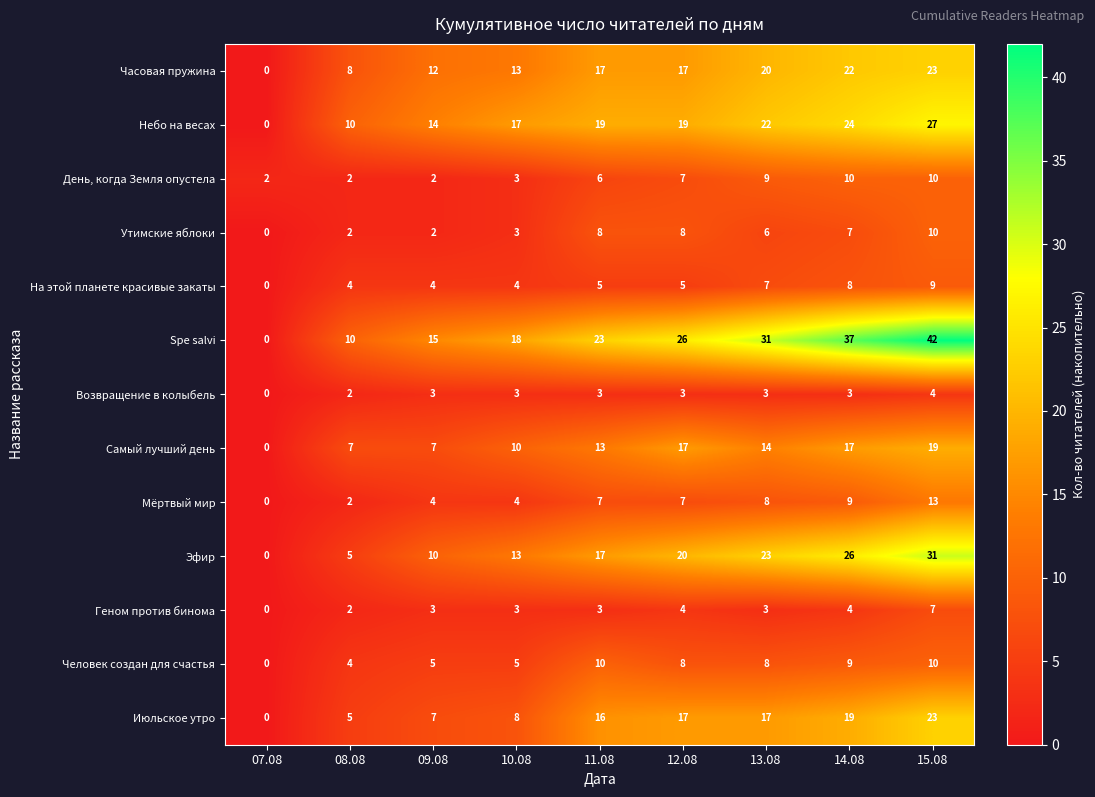

Which category has the highest value across all series?

15.08